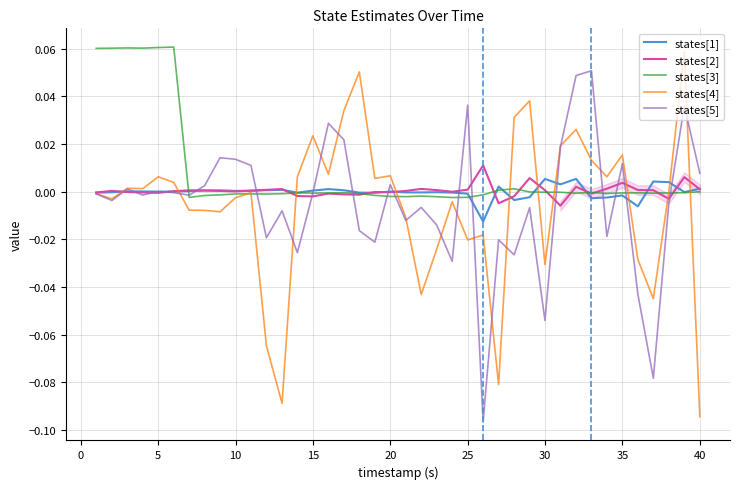

Which series has the largest total across all categories?

states[3]